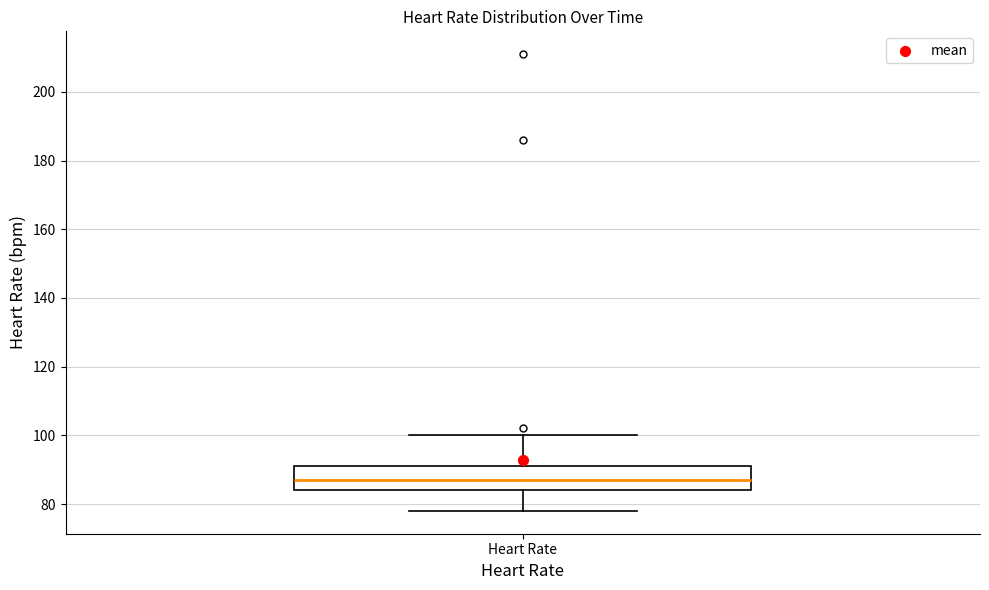

Where does the upper whisker of the box for Heart Rate end on the y-axis? The values are not printed on the chart, so give them approximately, as read against the axis.

100